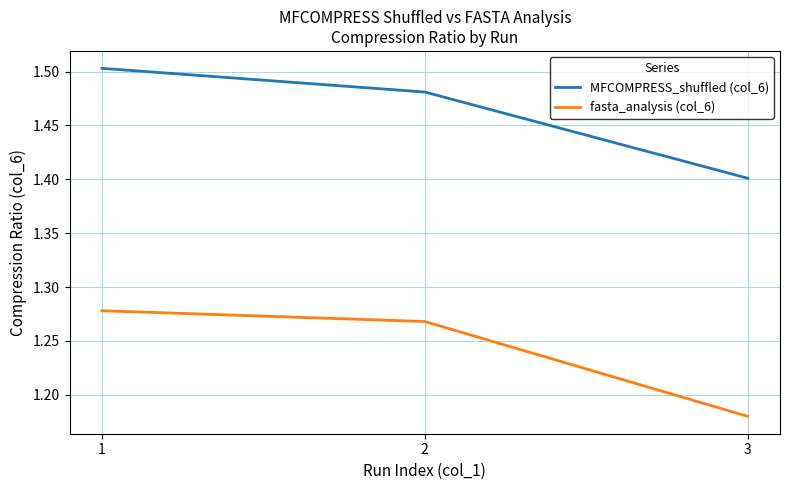

Between 2 and 3, which series saw the biggest shift?

fasta_analysis (col_6)